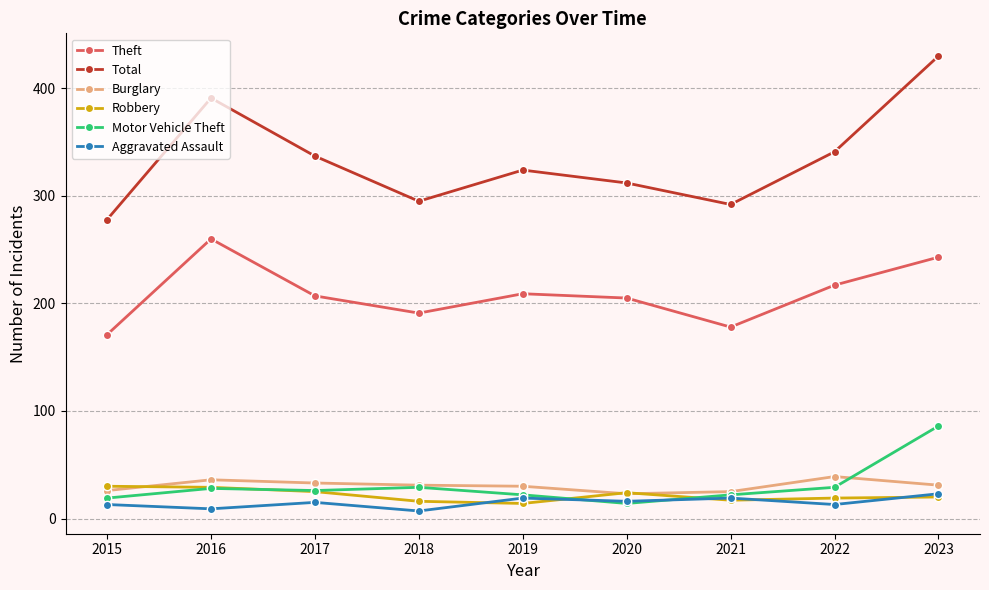

Which series has the largest total across all categories?

Total